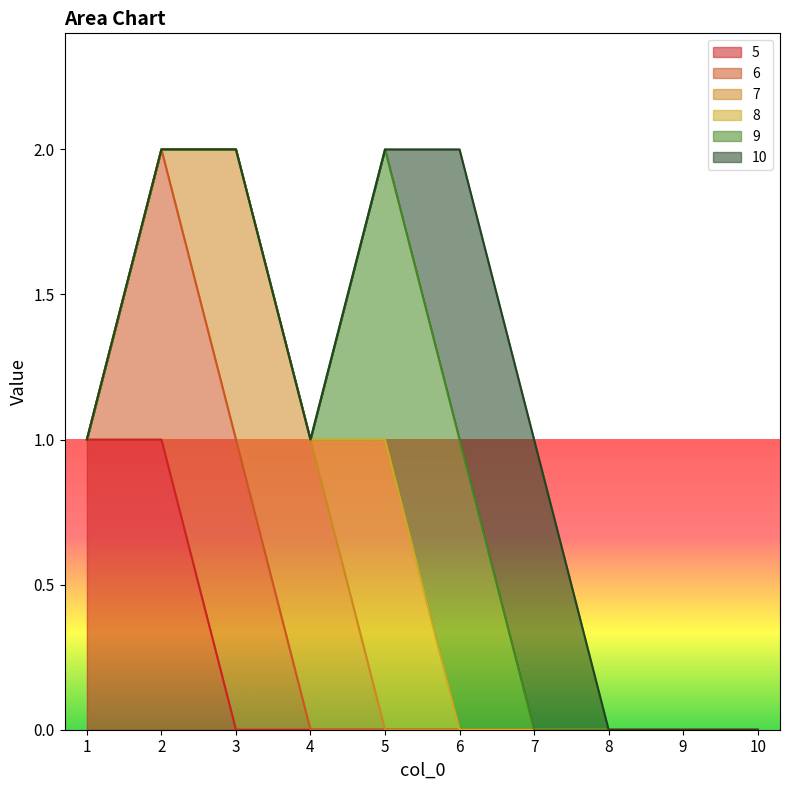

True or false: 5 has a value of 0 at 4.

True